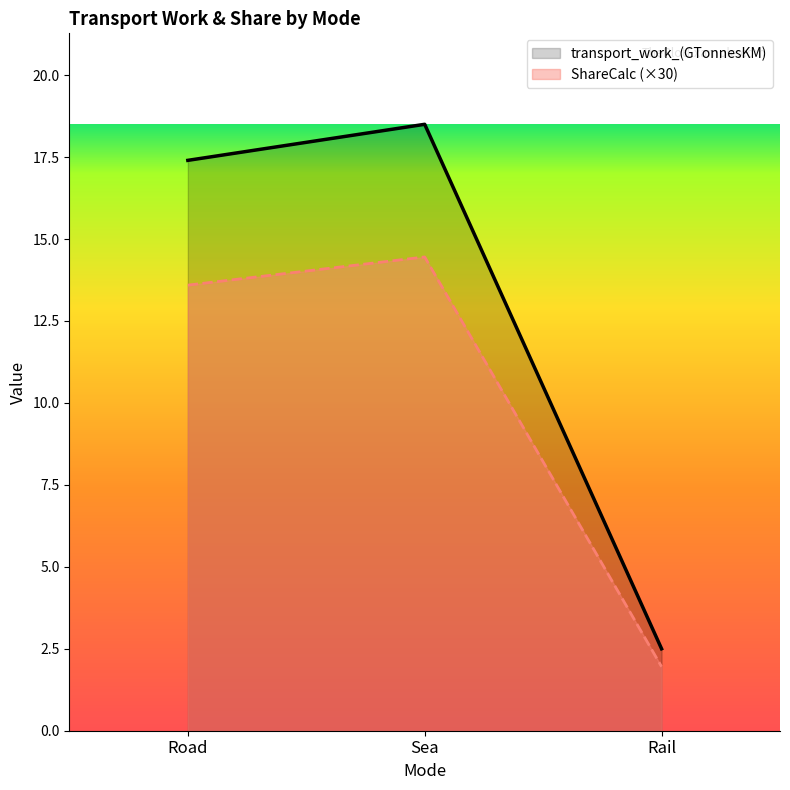

Is it true that transport_work_(GTonnesKM) equals 0.5 at Rail?

False